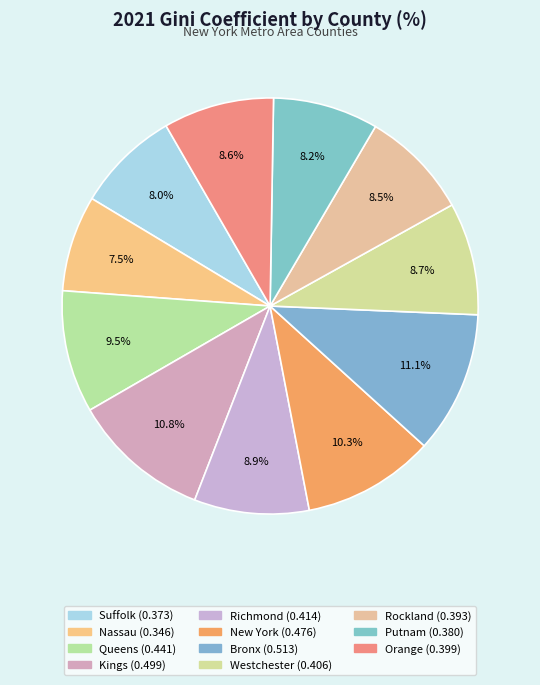

What percentage is the Orange slice, to the nearest percent?

9%